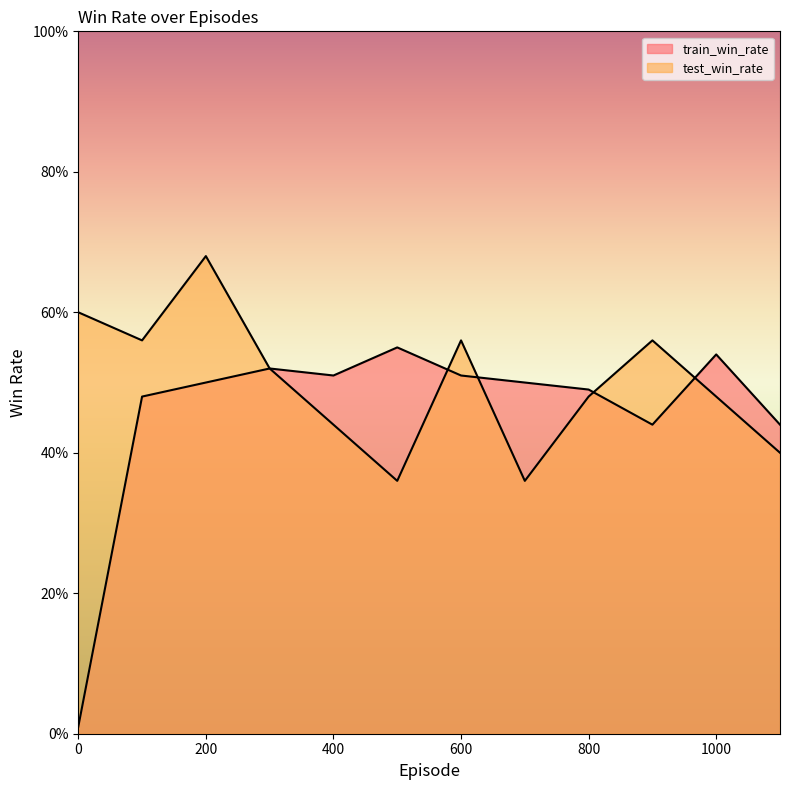

What is the average value of the train_win_rate series?

0.5